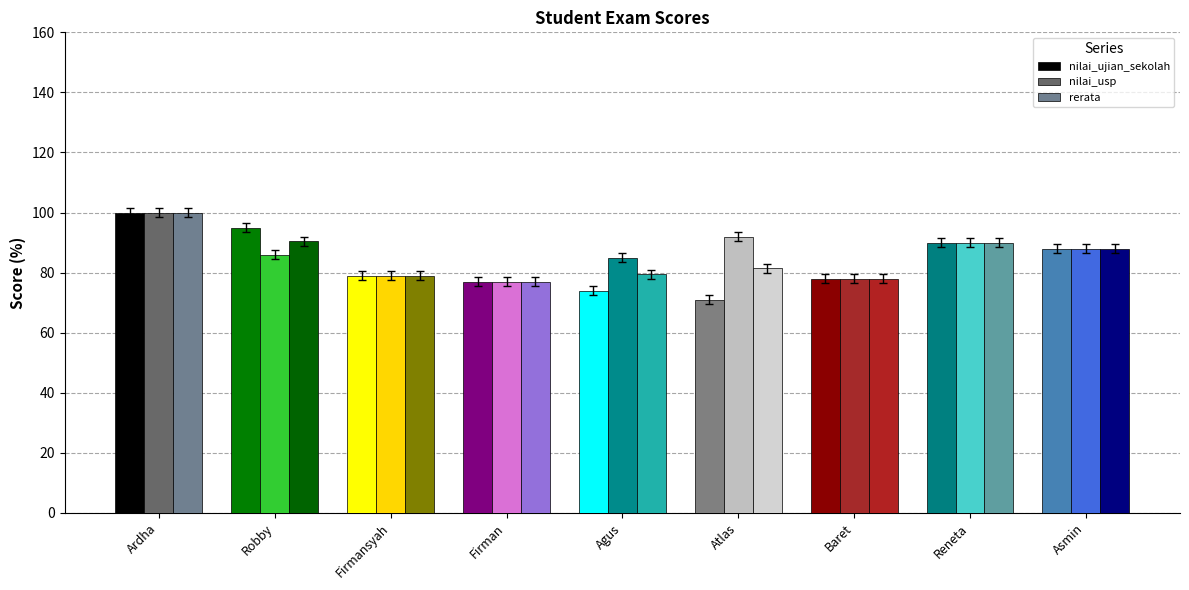

What is the highest value of the rerata series?

100.0